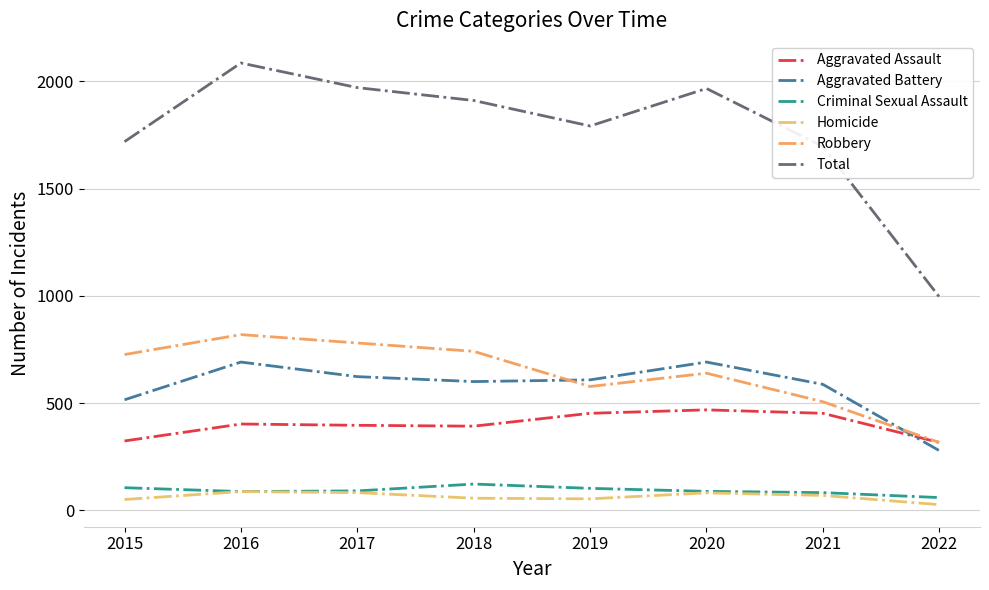

Which label corresponds to the smallest value in the chart?

2022